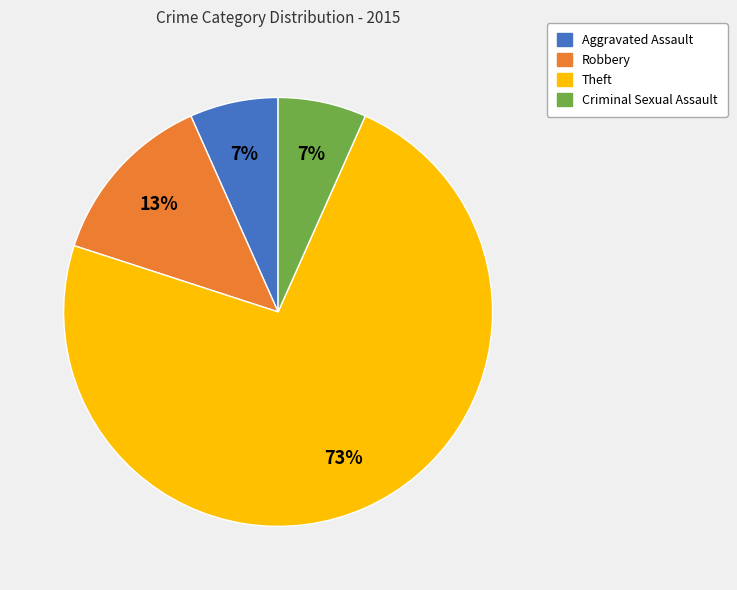

Combined, do Aggravated Assault and Criminal Sexual Assault account for over 50%?

No